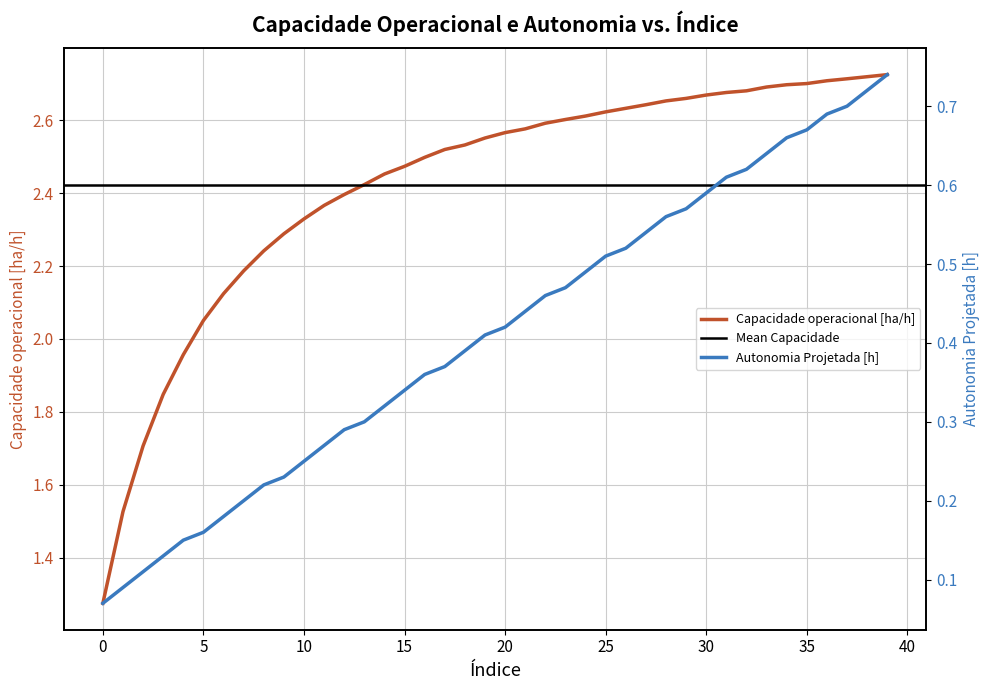

At how many categories does at least one series exceed 0?

40